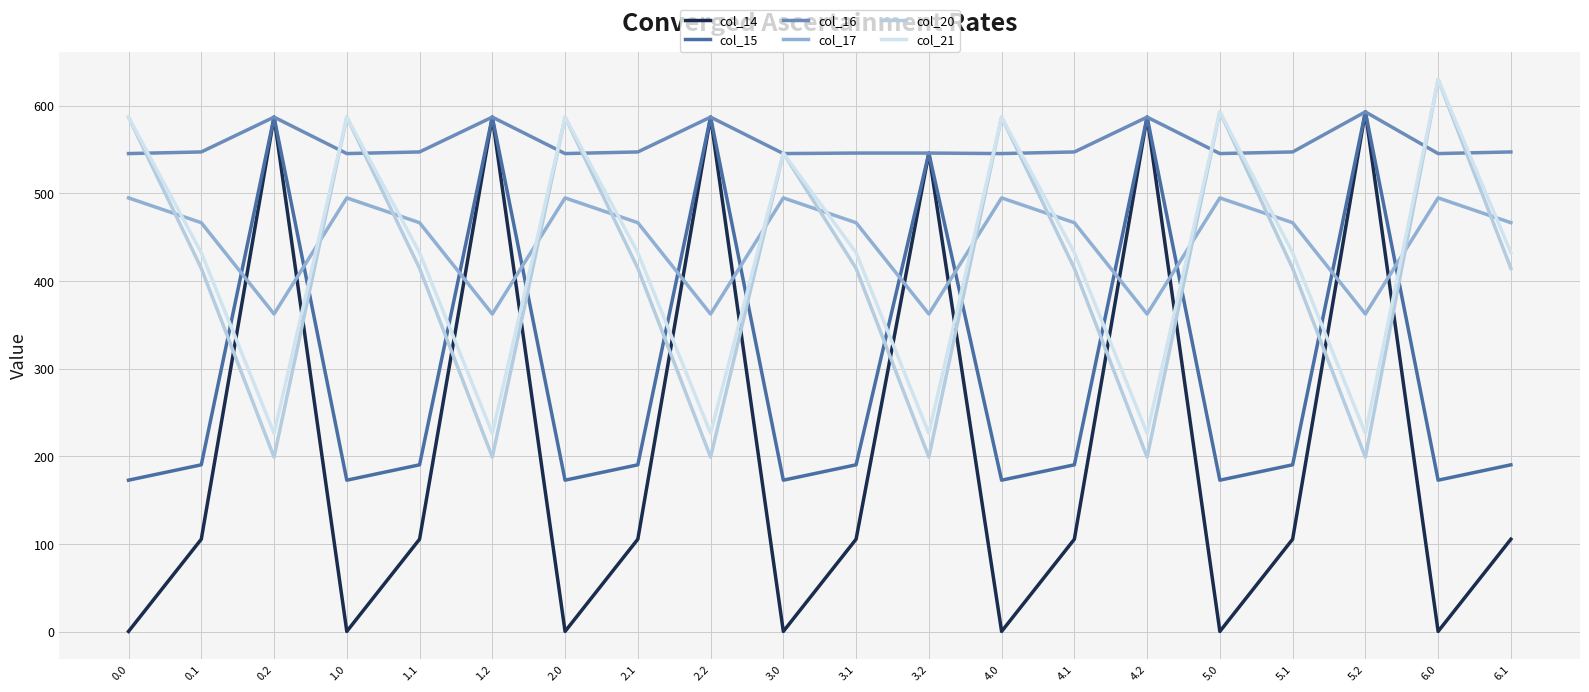

The value of col_14 at 0.0 is 0.3. True or false?

True